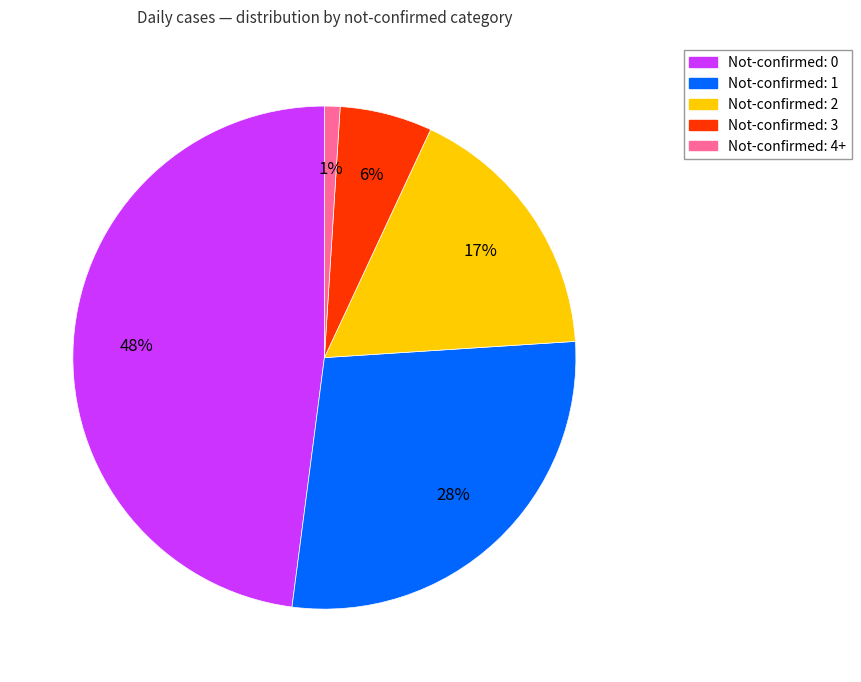

Is there any slice that represents more than half of the pie?

No